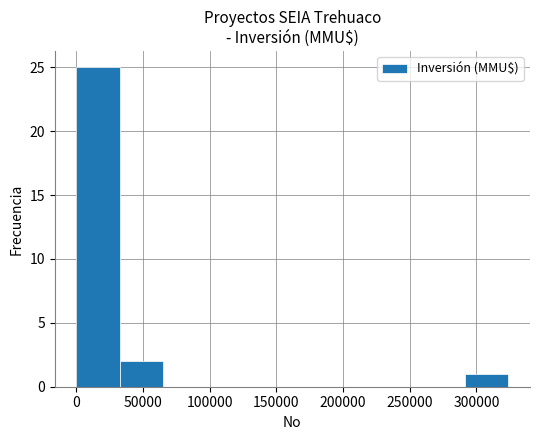

Reading left to right, list every bar in this chart as the range it spans on the x-axis followed by its height. Neither the bar edges nor the heights are printed on the chart, so give them approximately, as read against the axes.

0 to 30000: 25
30000 to 65000: 2
65000 to 95000: 0
95000 to 130000: 0
130000 to 160000: 0
160000 to 195000: 0
195000 to 225000: 0
225000 to 260000: 0
260000 to 290000: 0
290000 to 325000: 1